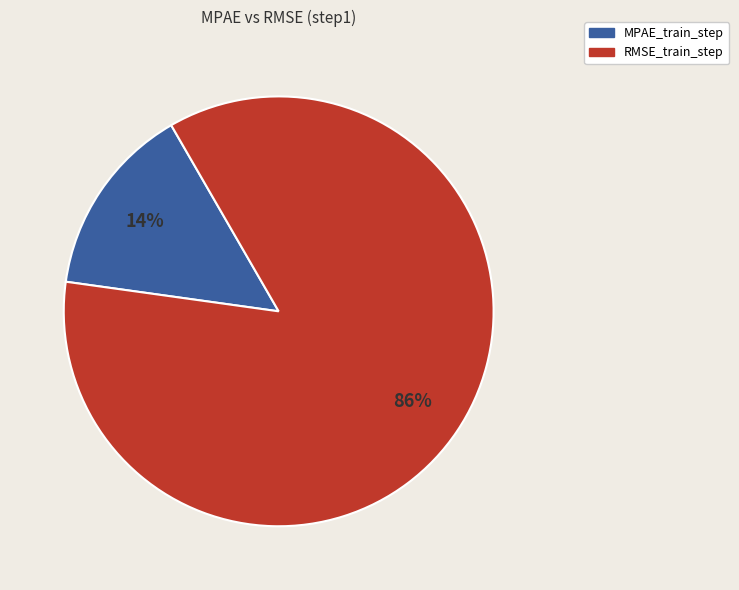

Rank the categories by value from lowest to highest.

MPAE_train_step, RMSE_train_step